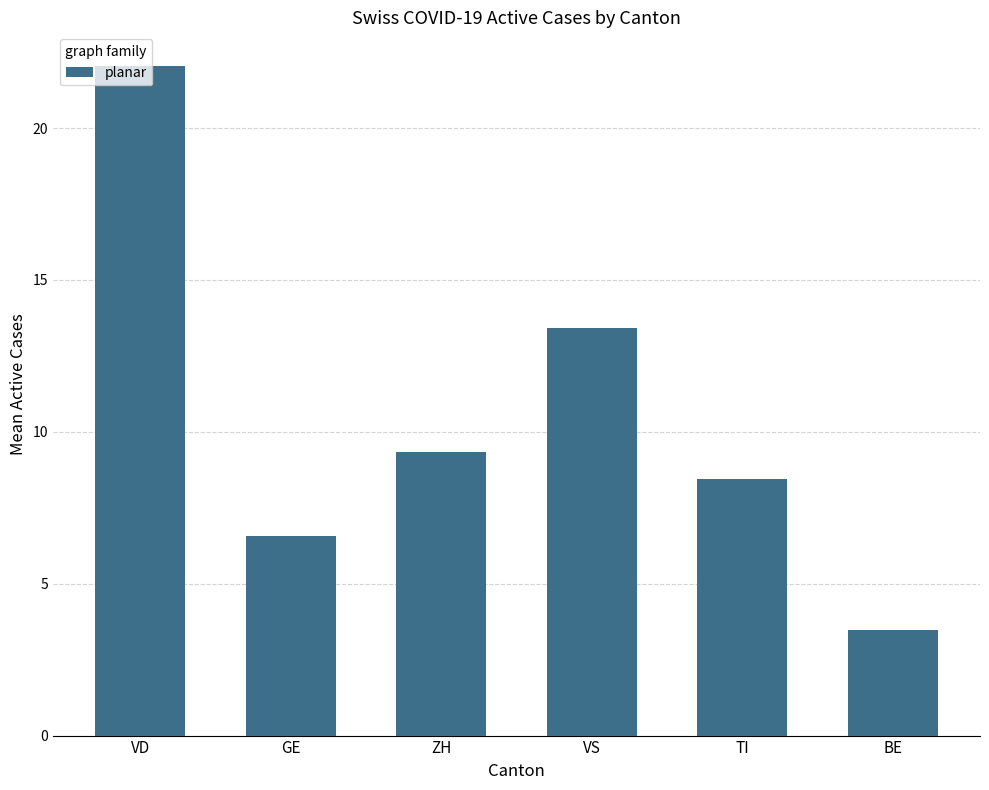

How many bars are there in total?

6